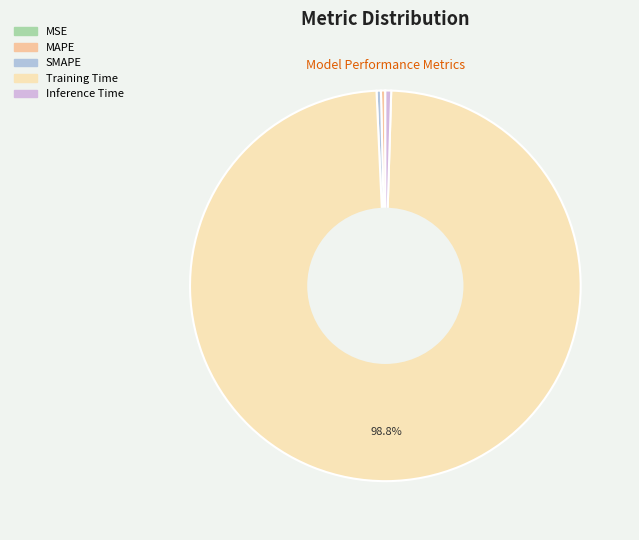

How many segments does this pie chart have?

5